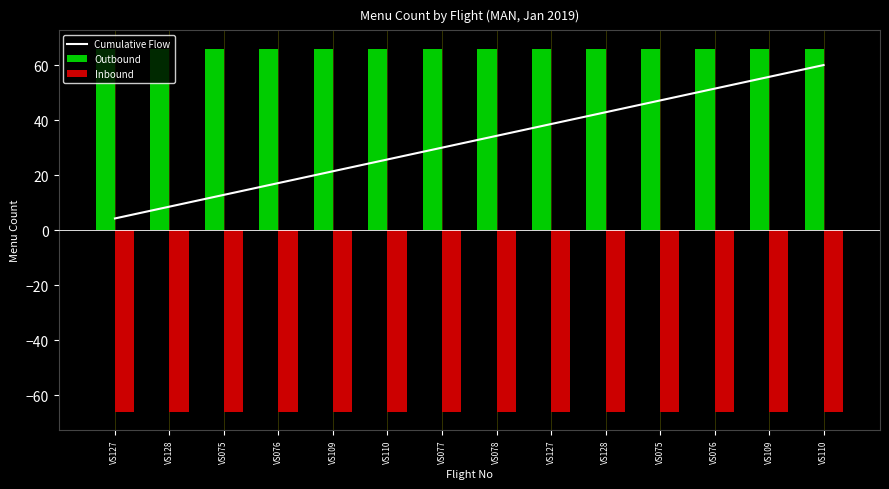

True or false: Inbound has a value of -66.0 at VS077.

True